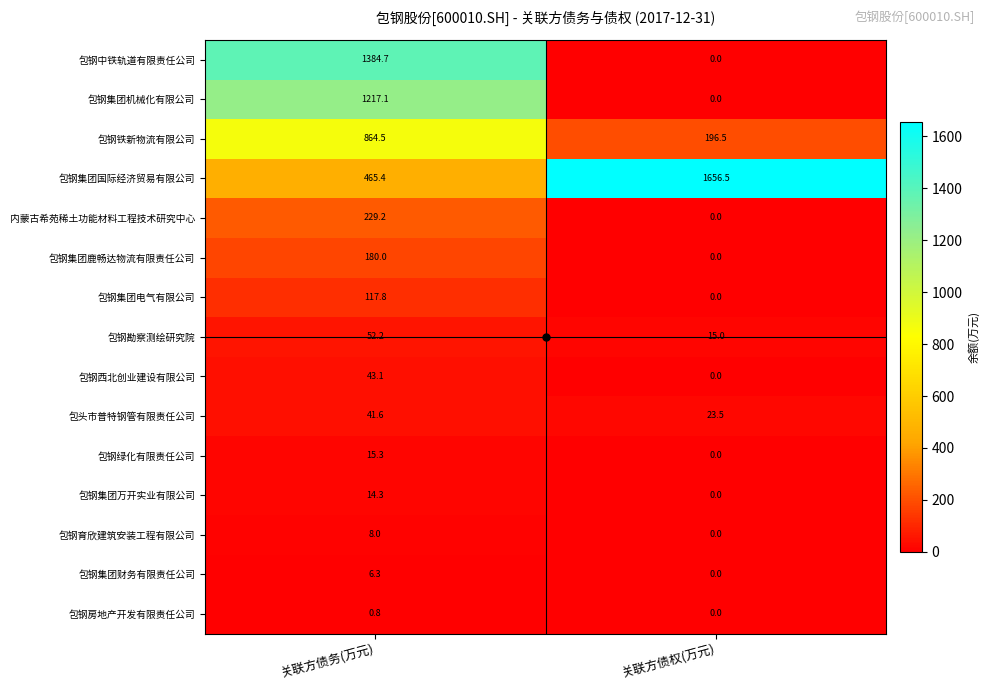

How many data points in 包钢集团电气有限公司 are less than 117?

1